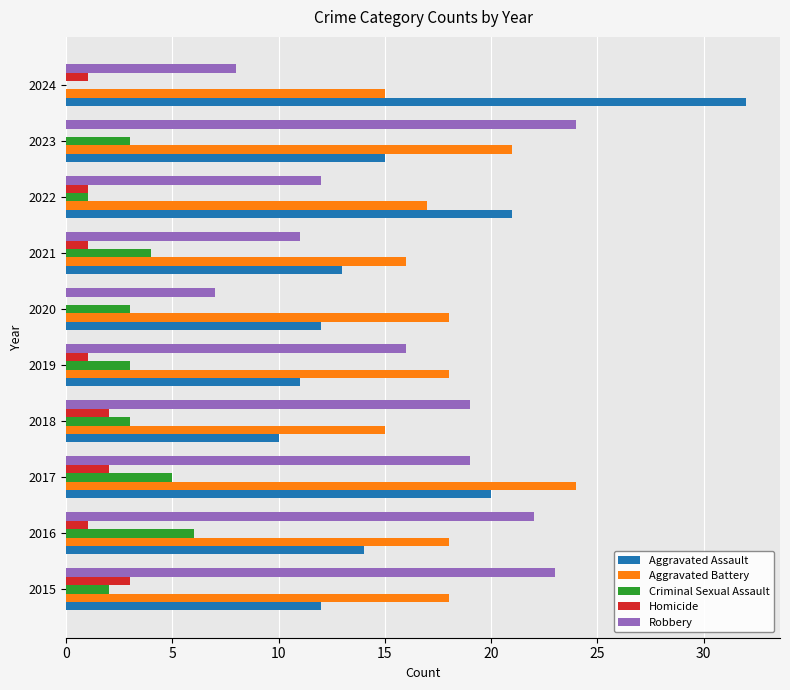

How many values in Criminal Sexual Assault are above zero?

9